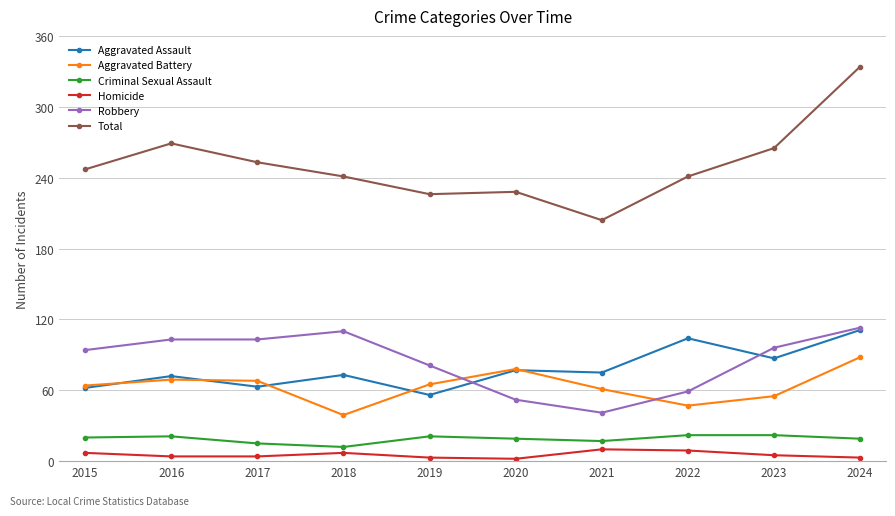

How many distinct data groups are displayed?

6